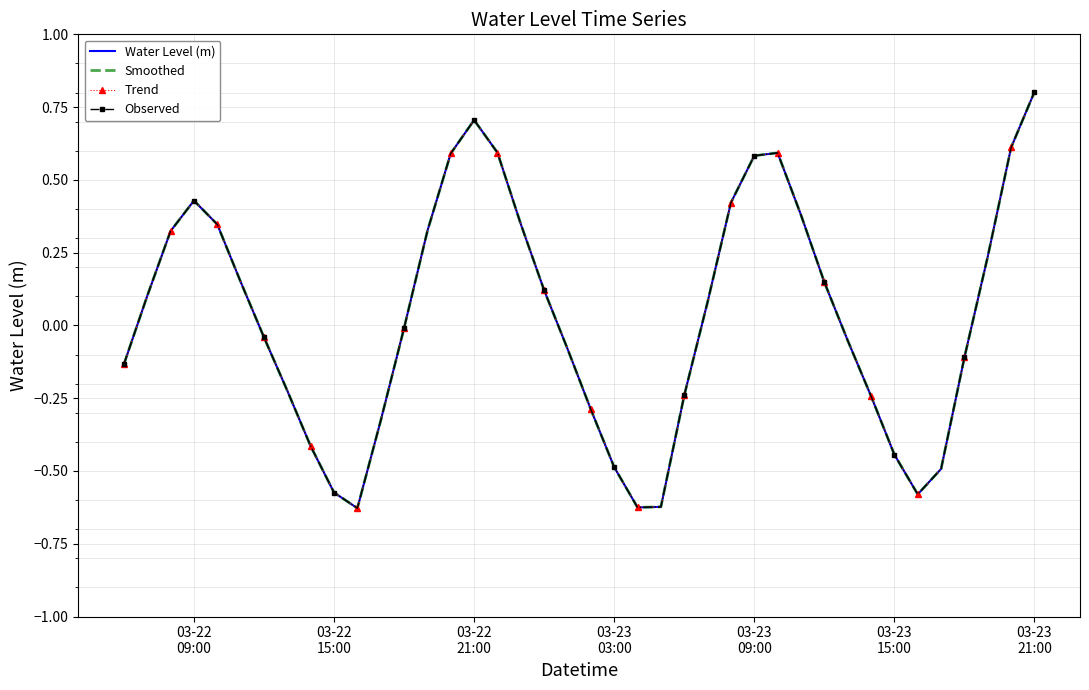

List the series in order of their peak value, highest first.

Water Level (m), Smoothed, Trend, Observed